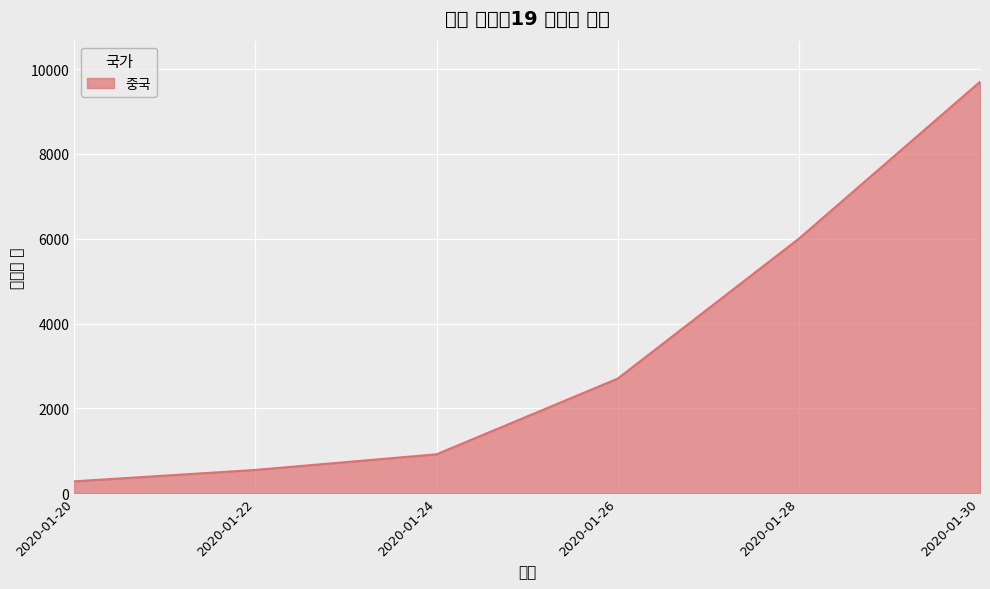

Does the chart display data point markers on the line(s)?

No